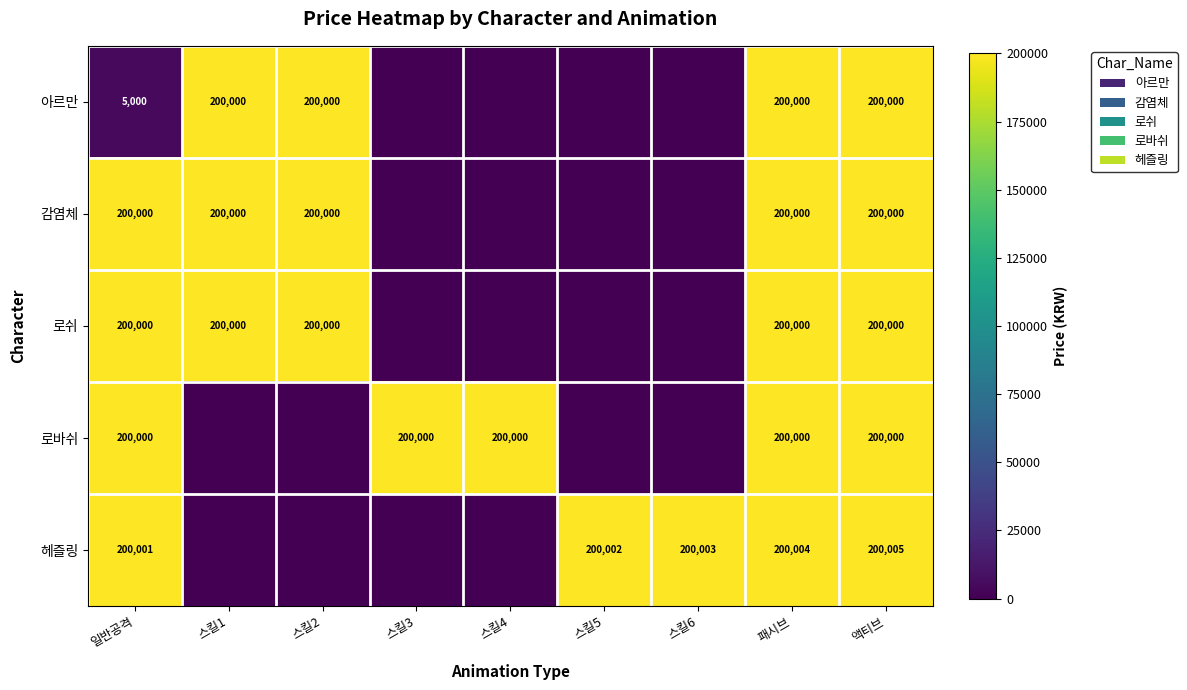

What is the difference between the highest and lowest values at 액티브?

5